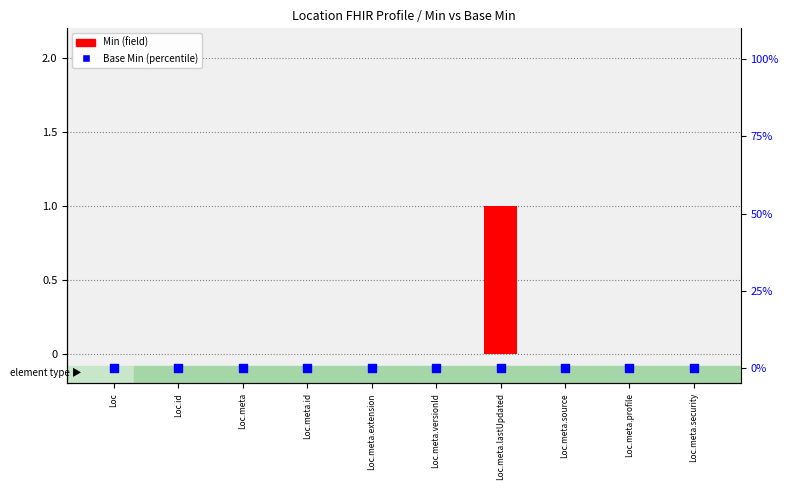

At which category is the sum across all series the highest?

Loc.meta.lastUpdated